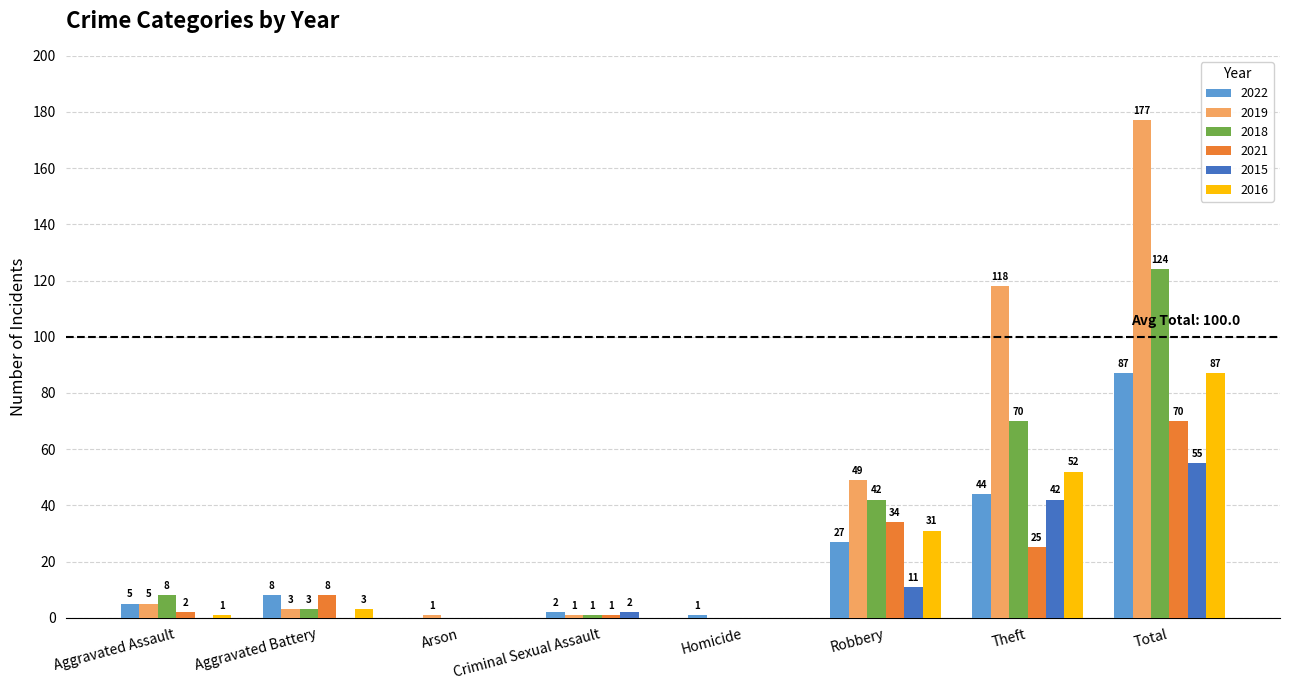

The value of 2019 at Robbery is 49. True or false?

True